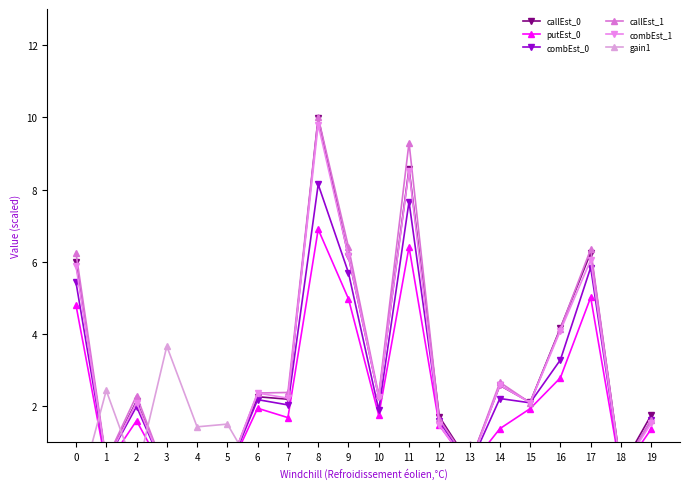

How many interior local peaks does the combEst_0 series have?

7